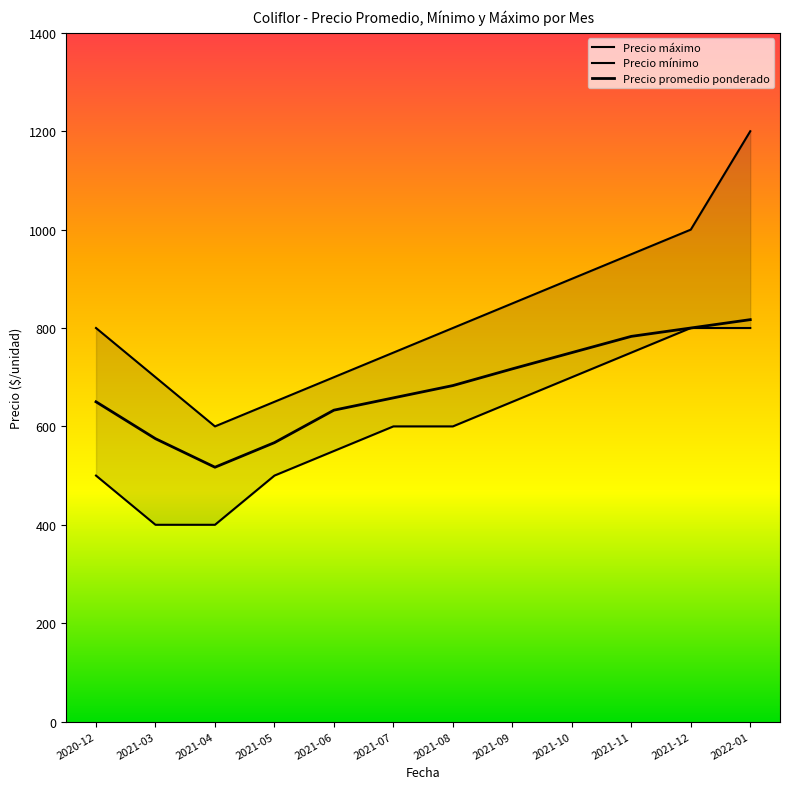

Which series changed the most between 2021-10 and 2021-11?

Precio máximo